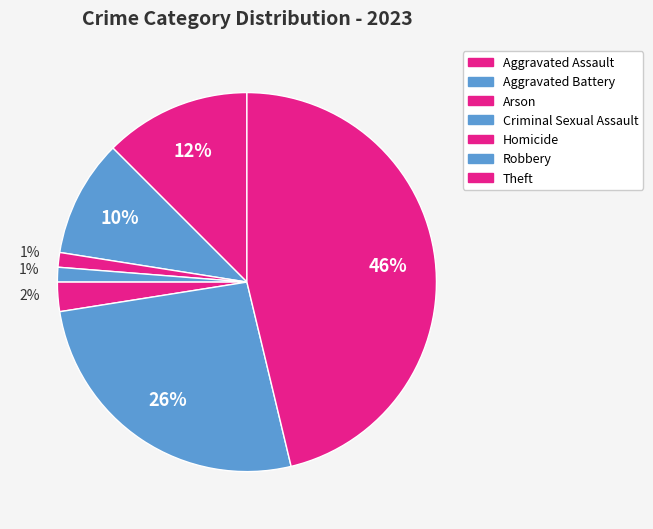

Does any single category account for the majority?

No